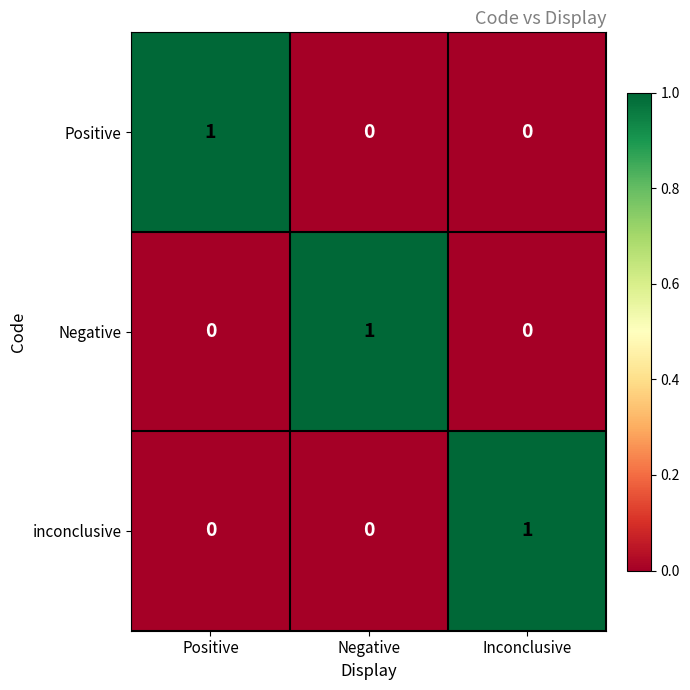

Count the number of categories in the chart.

3